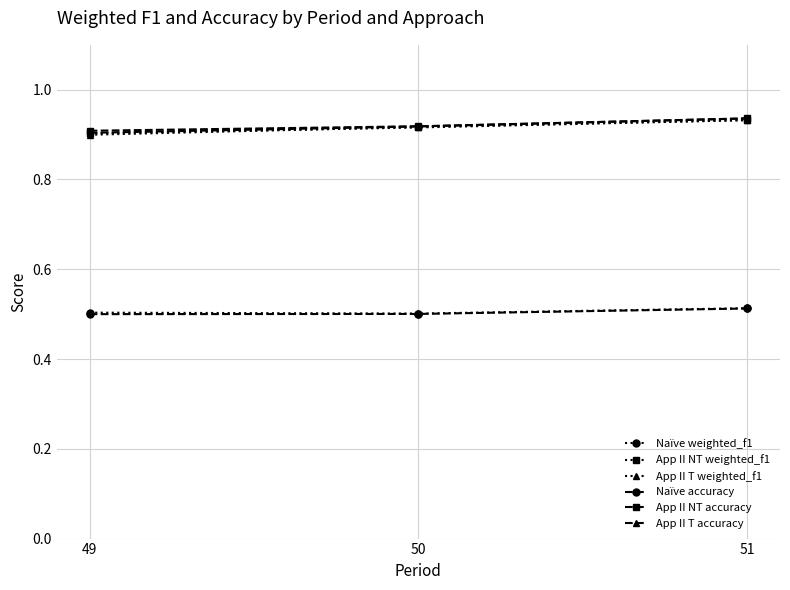

How many App II T accuracy values are between 0 and 1?

3